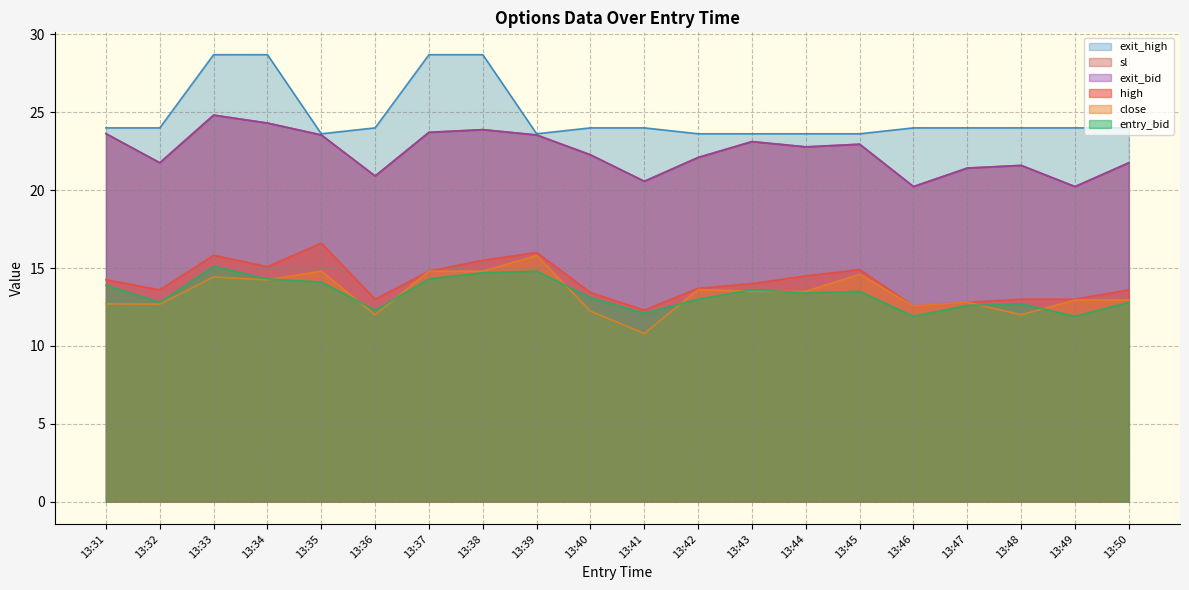

What is the minimum value for high?

12.3